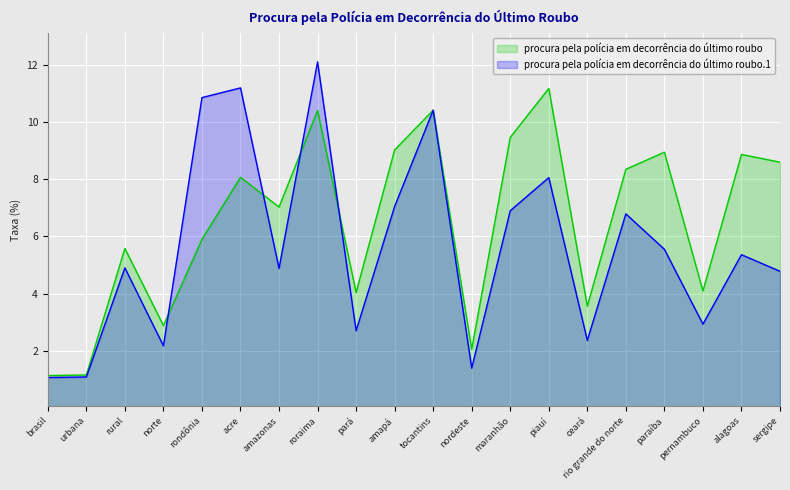

Where is procura pela polícia em decorrência do último roubo.1 nearest to the value 6?

paraíba